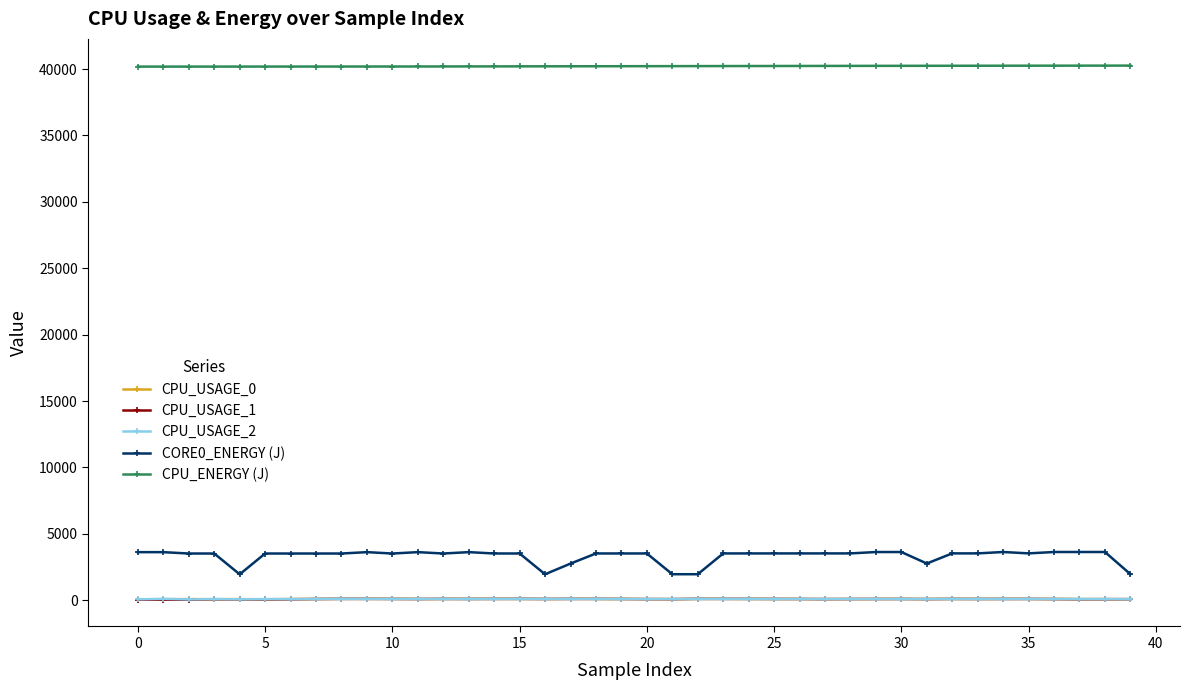

What is the maximum value shown in the chart?

40260.5